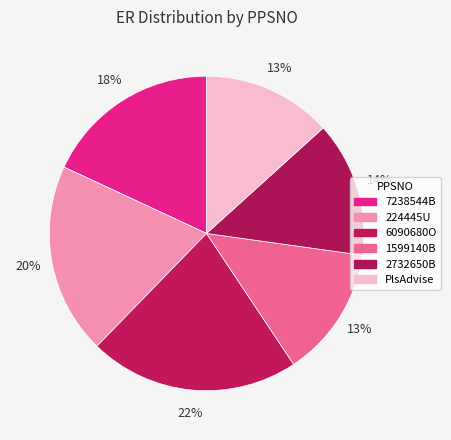

Count the number of slices in the pie.

6